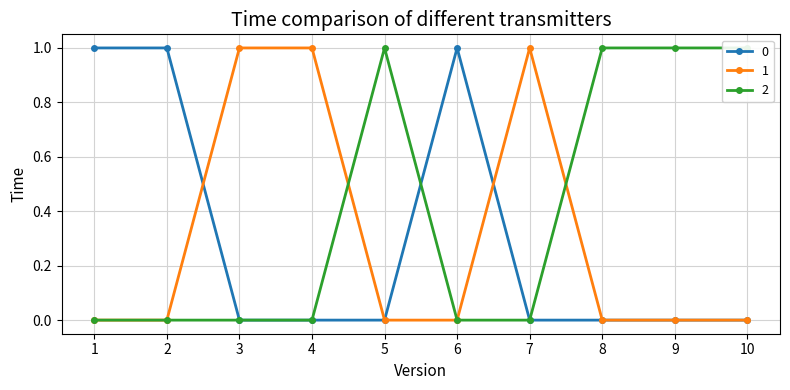

Which series ends up on top after the final intersection of 1 and 0?

1